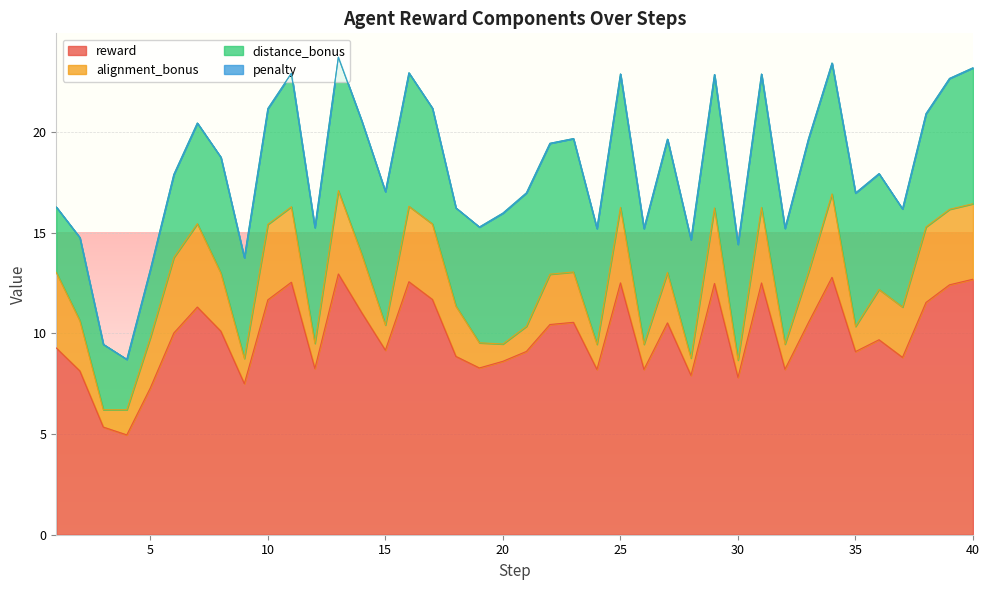

What is the maximum value for reward?

13.0